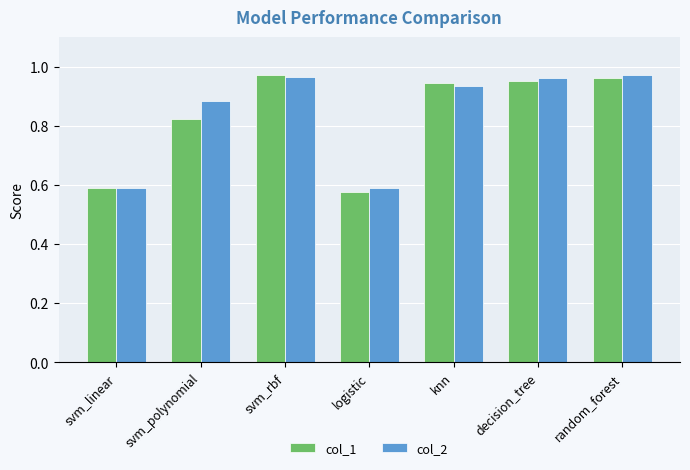

What is the label of the 6th bar from the left?

decision_tree